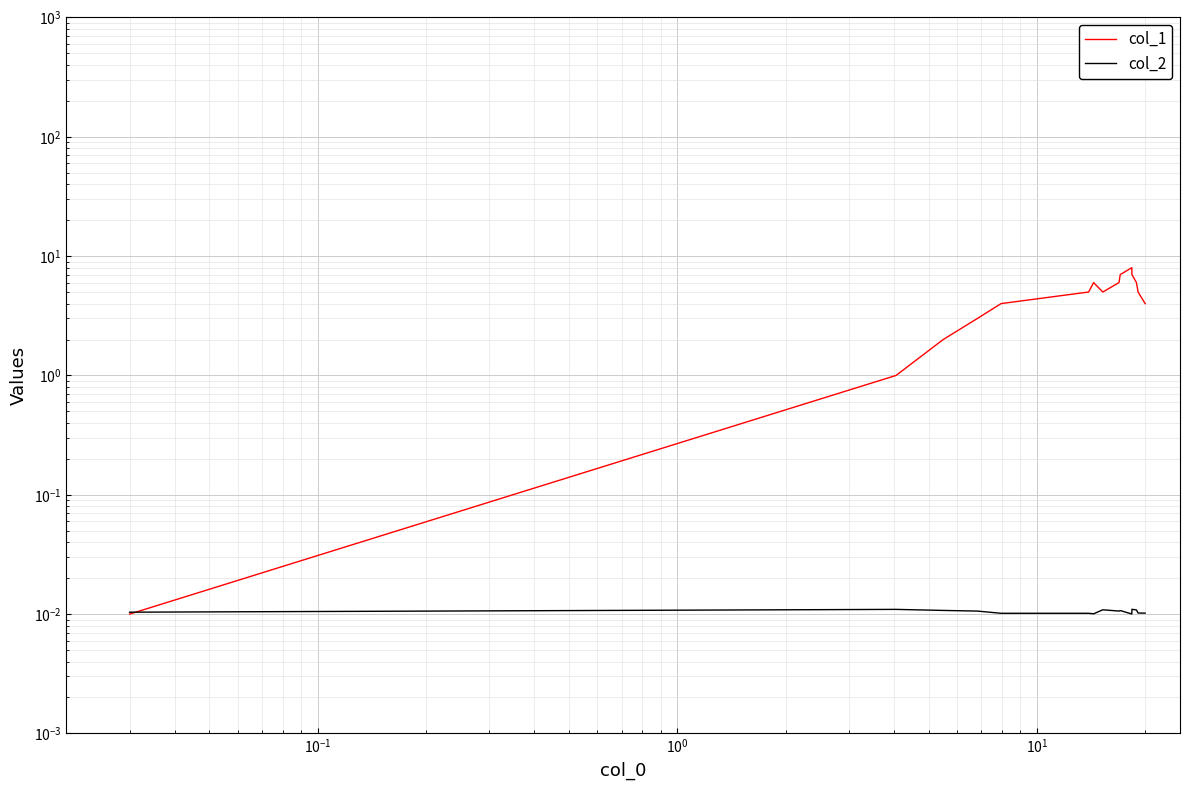

True or false: col_1 has a value of 1.9 at 7.

False